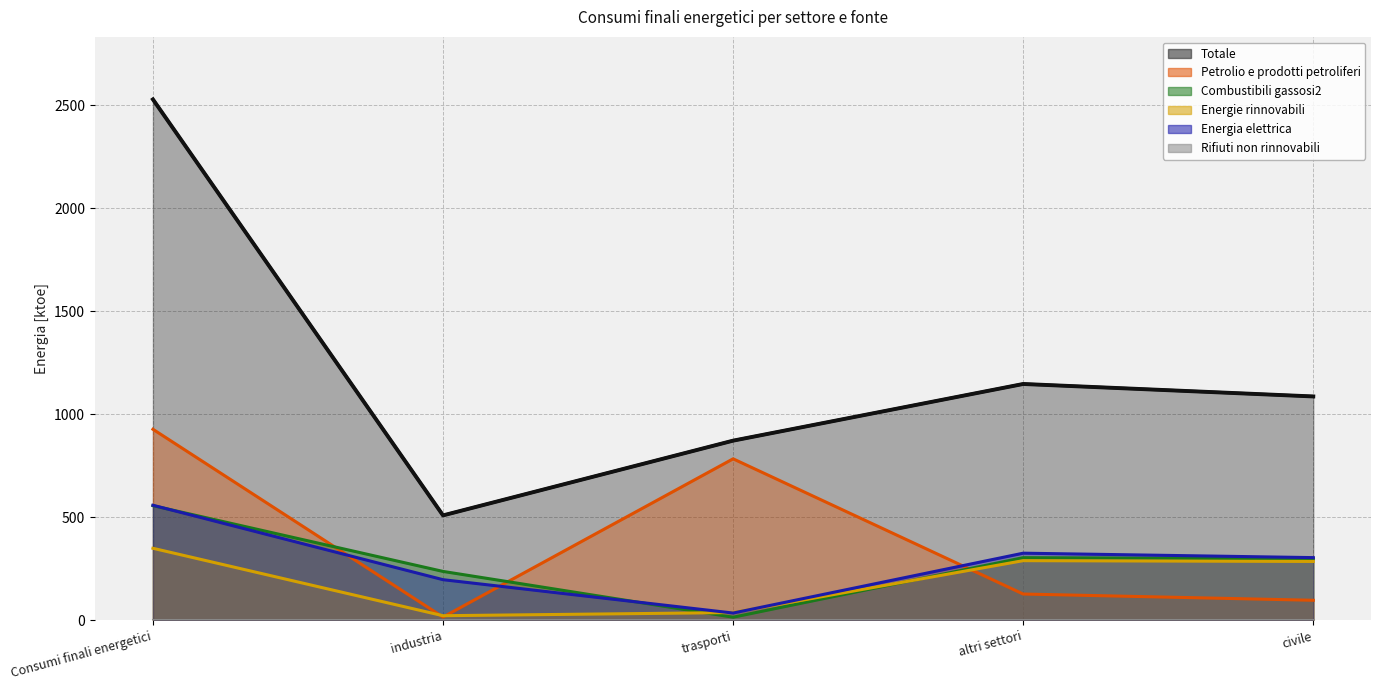

The value of Petrolio e prodotti petroliferi at altri settori is 127.6. True or false?

True